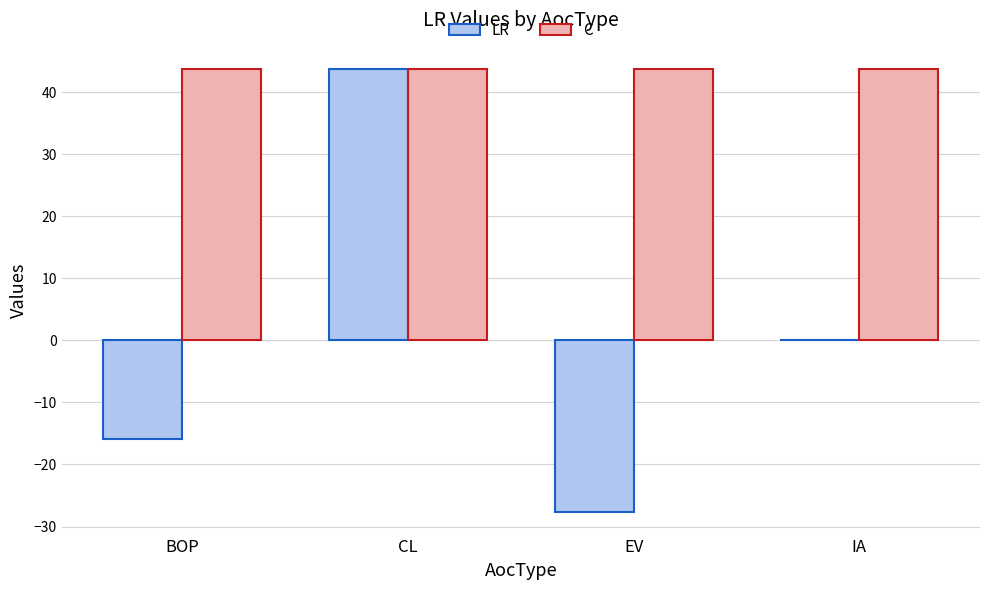

Between CL and EV, which series saw the biggest shift?

LR